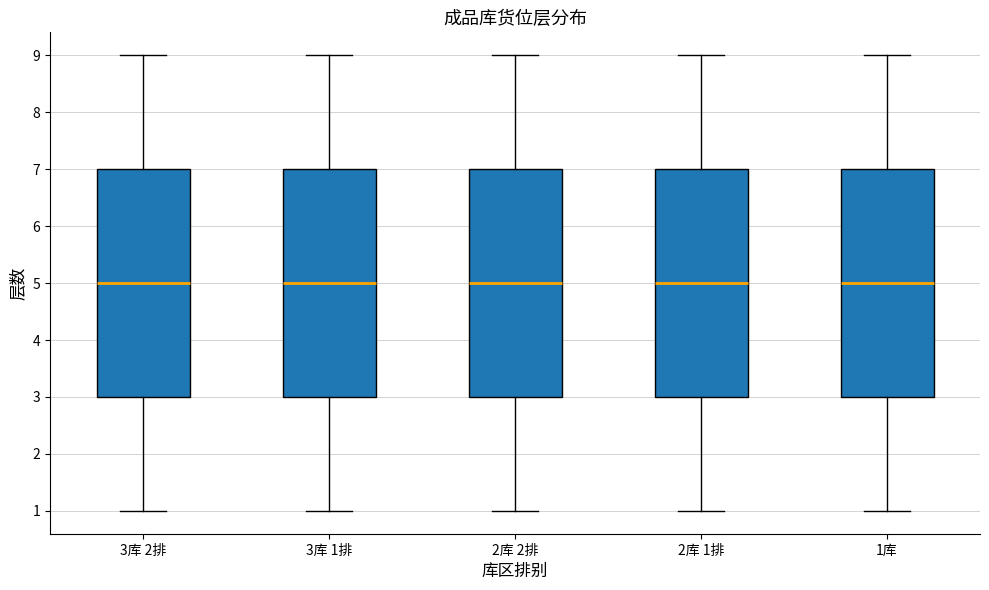

Reading left to right, transcribe this box plot: for each box, give where its median line is, the range the box spans, and where its two whiskers end, as read against the y-axis. The values are not printed on the chart, so give them approximately, as read against the axis.

3库 2排: median 5, box 3 to 7, whiskers 1 to 9
3库 1排: median 5, box 3 to 7, whiskers 1 to 9
2库 2排: median 5, box 3 to 7, whiskers 1 to 9
2库 1排: median 5, box 3 to 7, whiskers 1 to 9
1库: median 5, box 3 to 7, whiskers 1 to 9